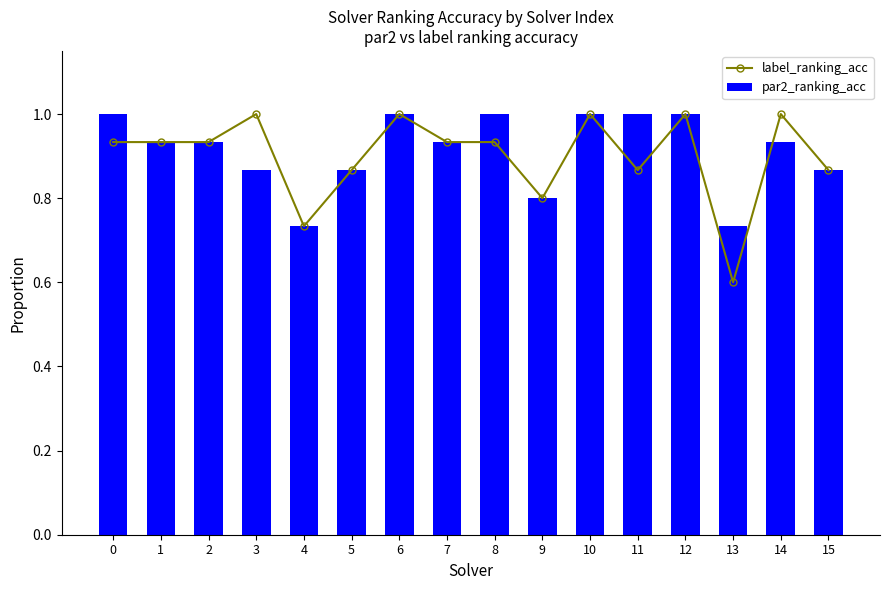

Count the number of data series in this chart.

2